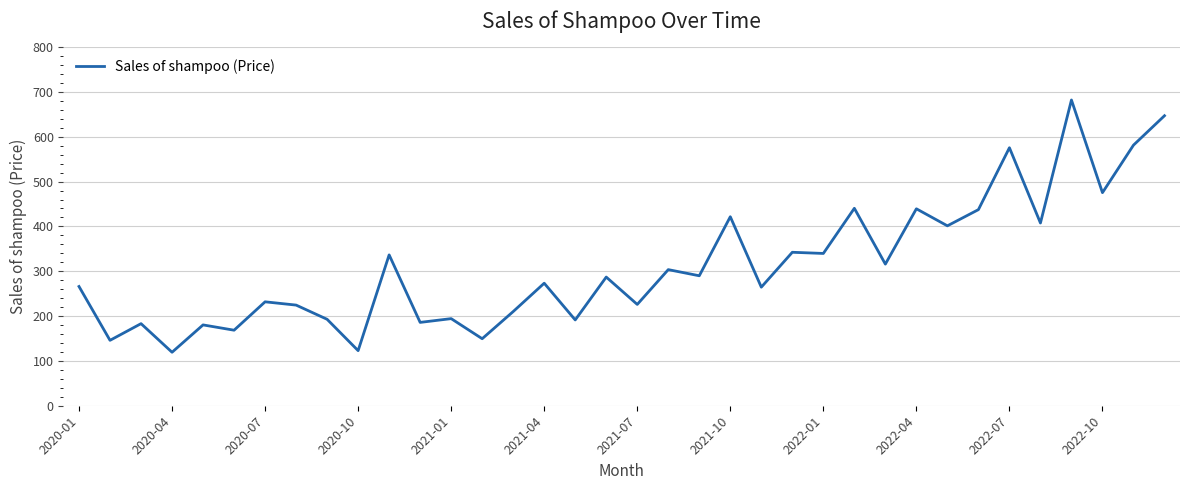

What is the smallest value displayed?

119.3